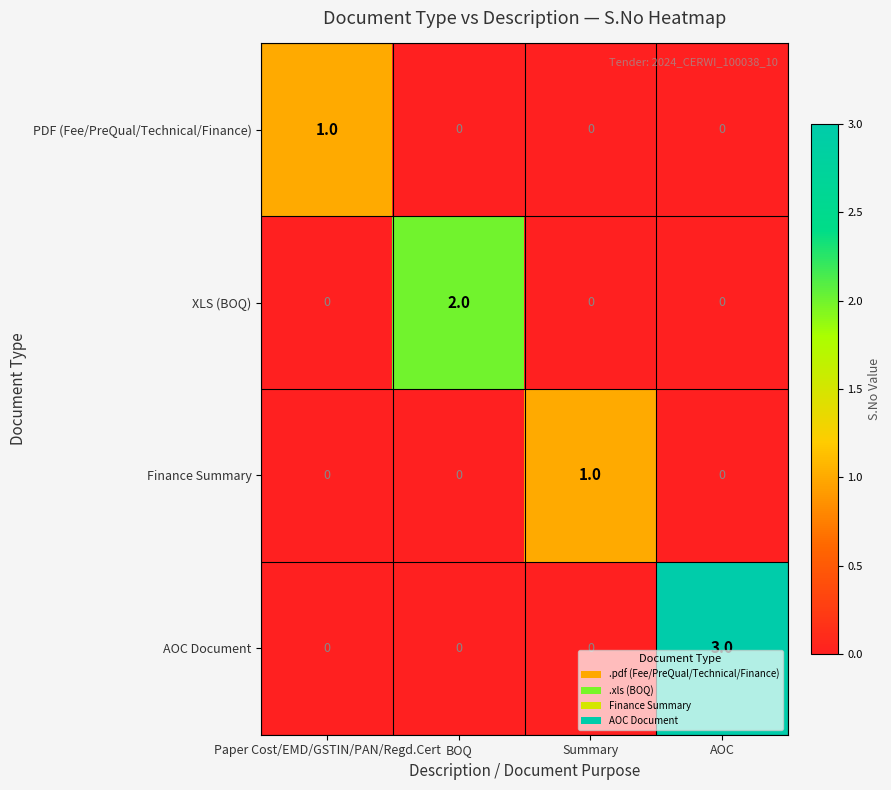

Reading right to left, list all the values displayed in this chart.

PDF (Fee/PreQual/Technical/Finance): AOC=0	Summary=0	BOQ=0	Paper Cost/EMD/GSTIN/PAN/Regd.Cert=1
XLS (BOQ): AOC=0	Summary=0	BOQ=2	Paper Cost/EMD/GSTIN/PAN/Regd.Cert=0
Finance Summary: AOC=0	Summary=1	BOQ=0	Paper Cost/EMD/GSTIN/PAN/Regd.Cert=0
AOC Document: AOC=3	Summary=0	BOQ=0	Paper Cost/EMD/GSTIN/PAN/Regd.Cert=0